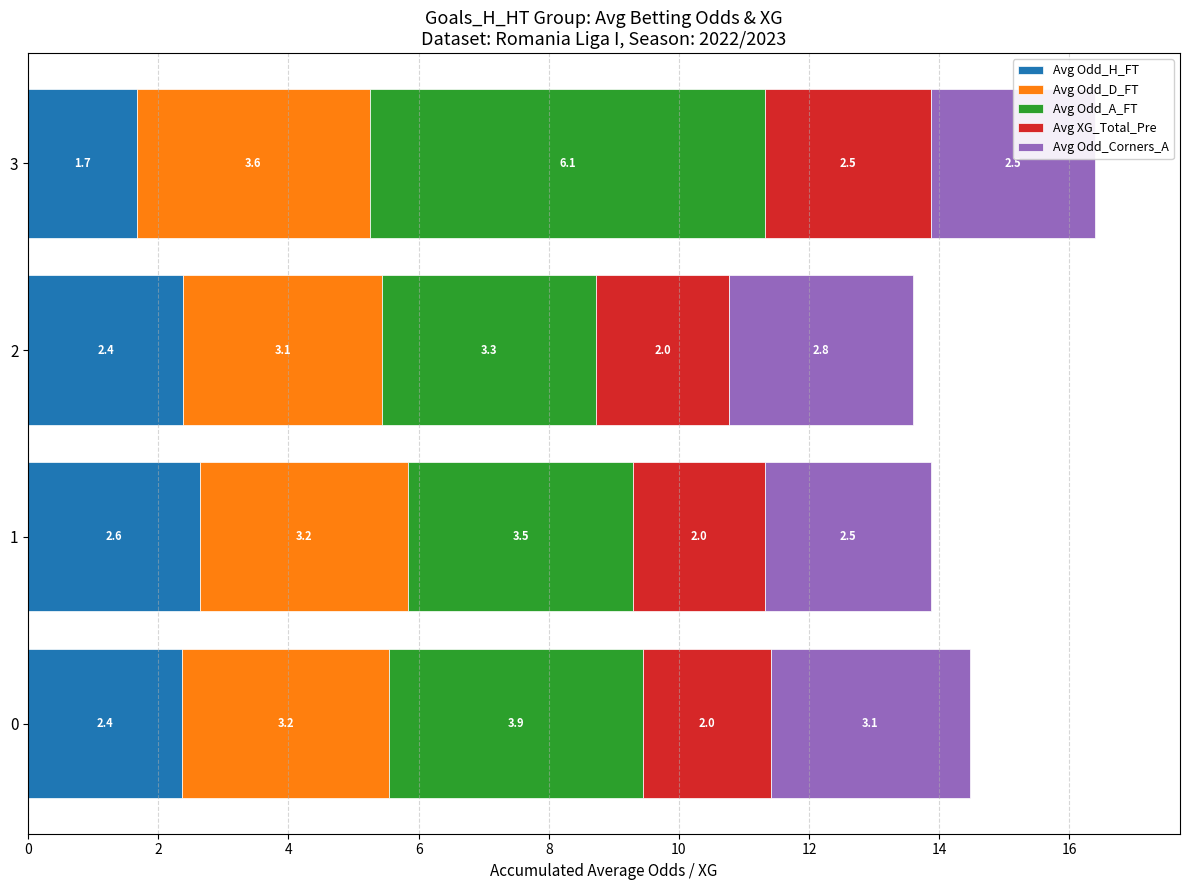

What is the average value of the Avg Odd_H_FT series?

2.3